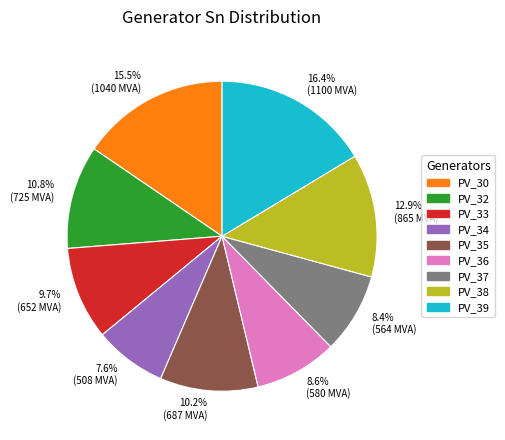

True or false: PV_37 accounts for 1% of the total.

False